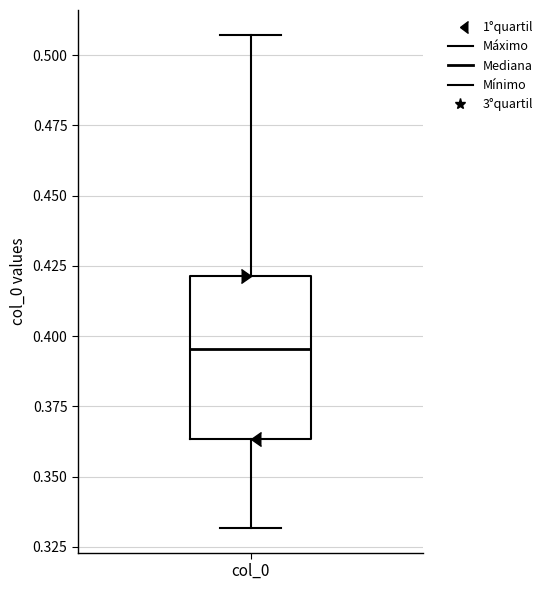

Read this box plot against the y-axis: the position of the median line, the range covered by the box, and the ends of both whiskers. The values are not printed on the chart, so give them approximately, as read against the axis.

median 0.395, box 0.365 to 0.420, whiskers 0.330 to 0.505